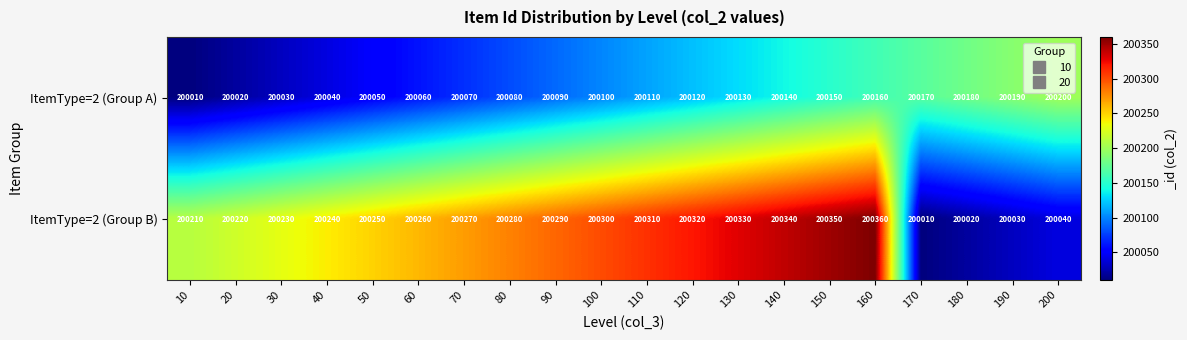

How many distinct data groups are displayed?

2